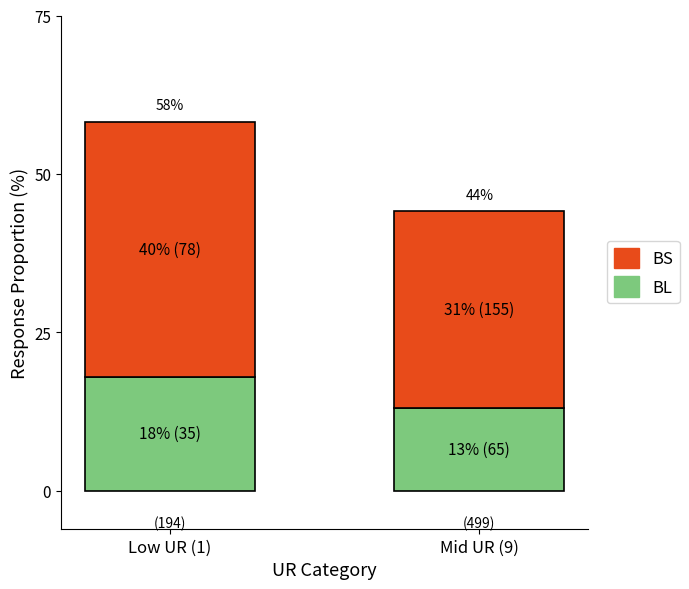

What are all the series names shown in the legend?

BS, BL